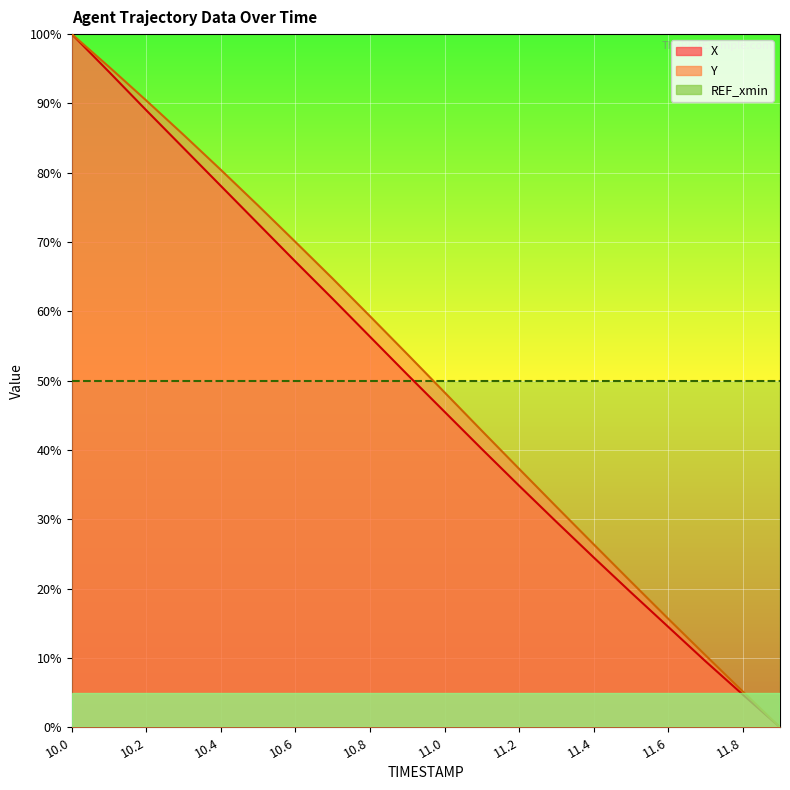

What is the difference between the X values at 11.0 and 11.7?

36.0